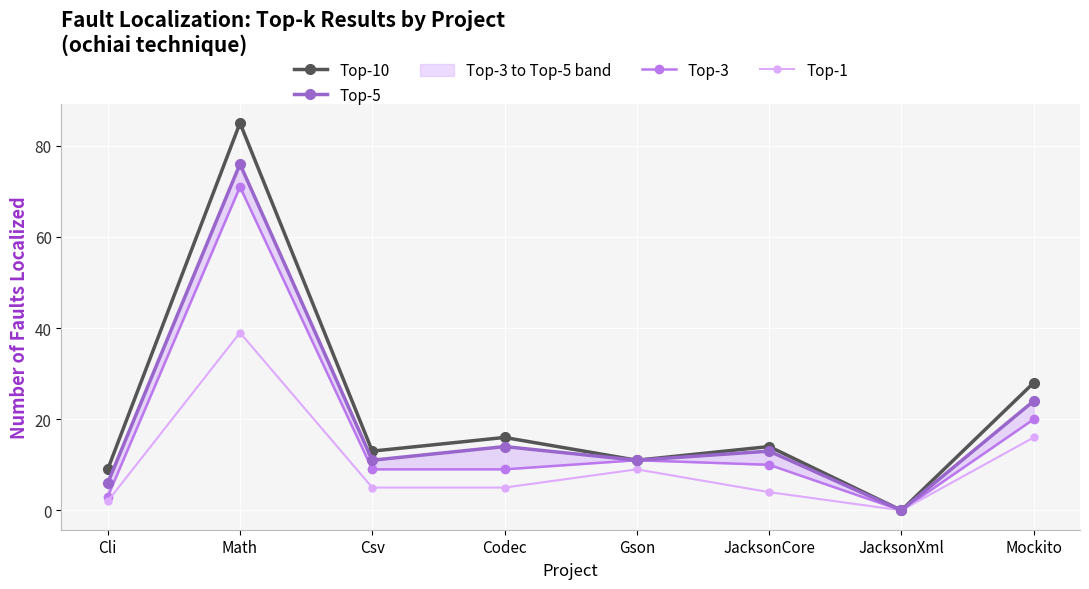

List the series in order of their peak value, lowest first.

Top-1, Top-3, Top-5, Top-10